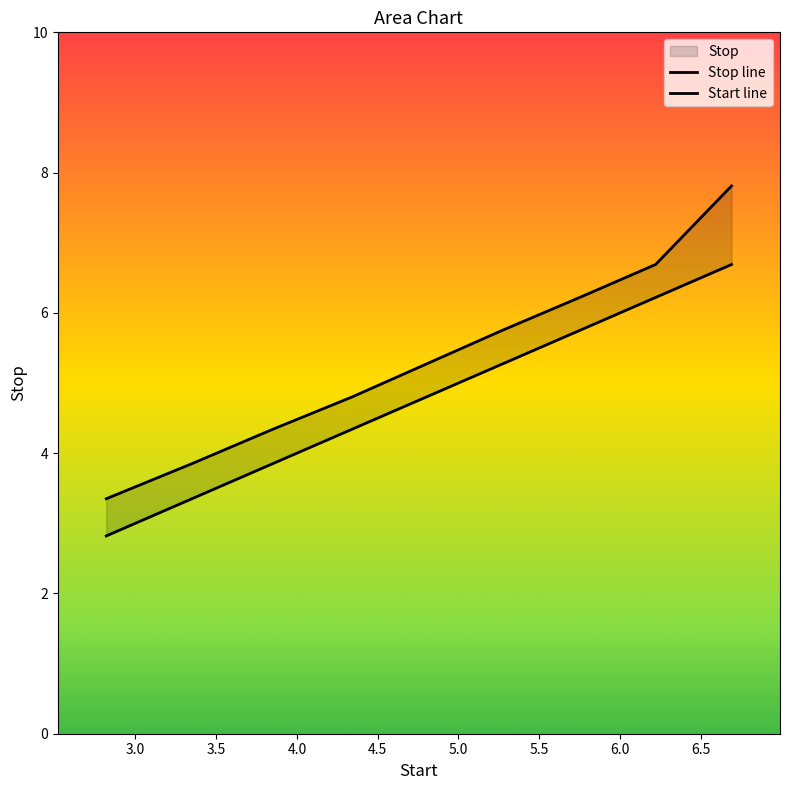

What is the sum of all values?

48.1